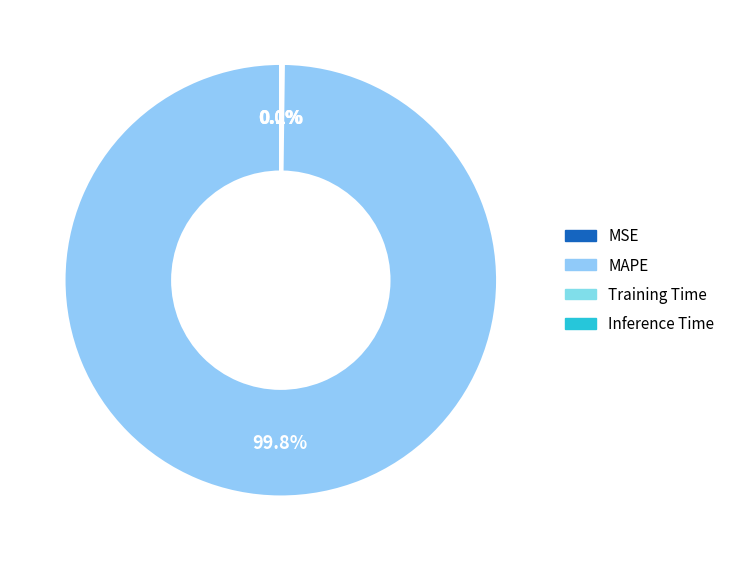

Is it true that Inference Time is 1% of the pie?

False